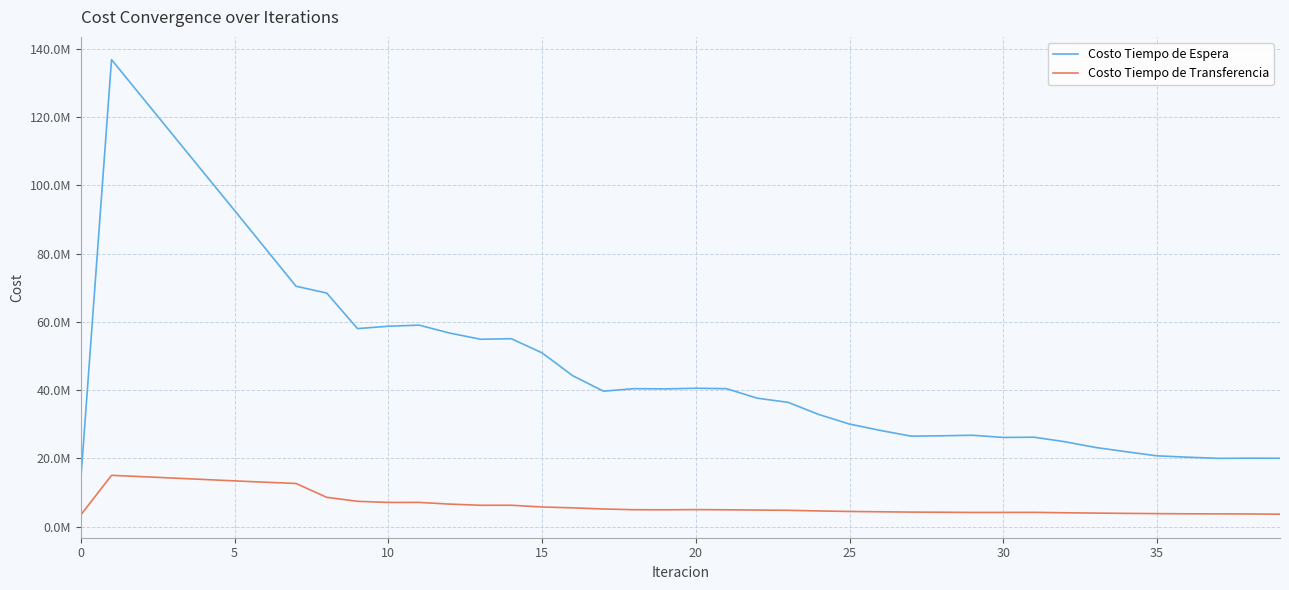

Does the chart display data point markers on the line(s)?

No